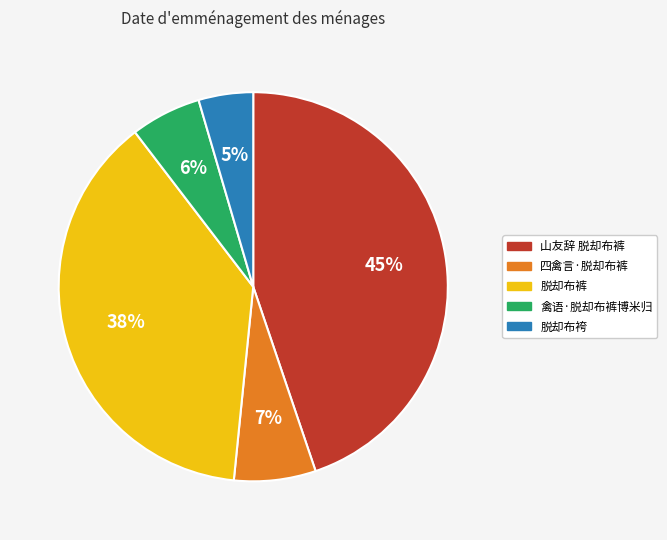

What is the ratio of the value at 山友辞 脱却布裤 to the value at 脱却布裤?

1.2